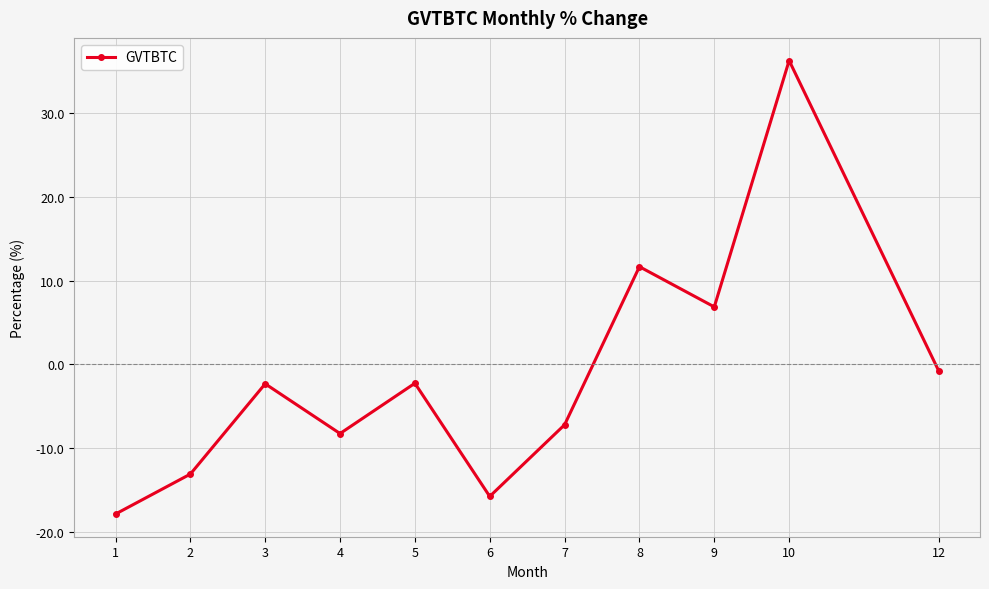

The value at 2 is -7.4. True or false?

False